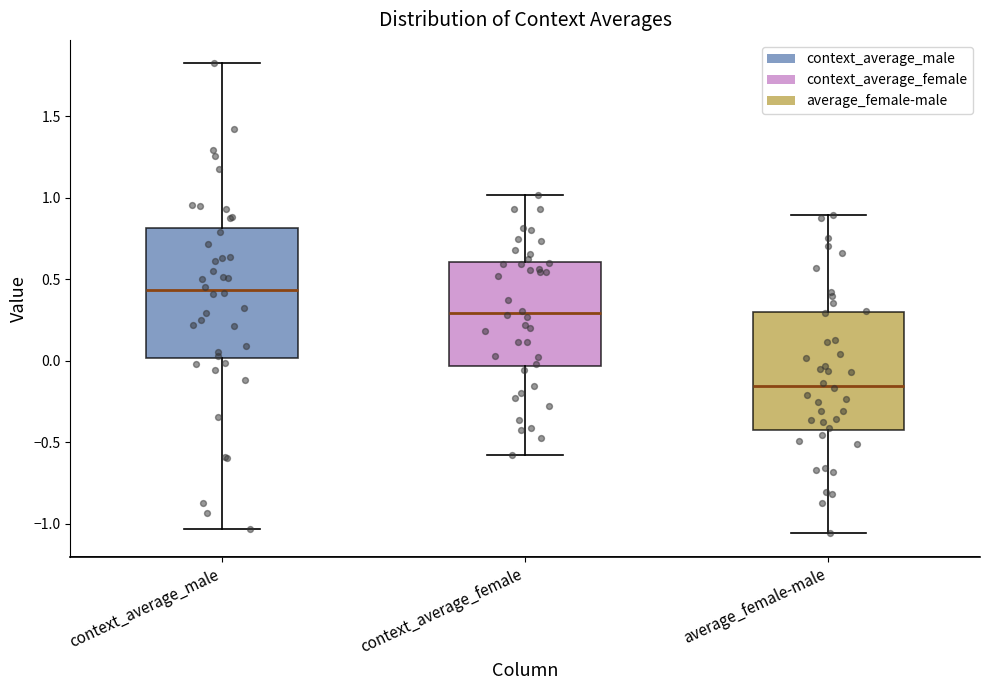

Where does the lower whisker of the box for context_average_female end on the y-axis? The values are not printed on the chart, so give them approximately, as read against the axis.

-0.60